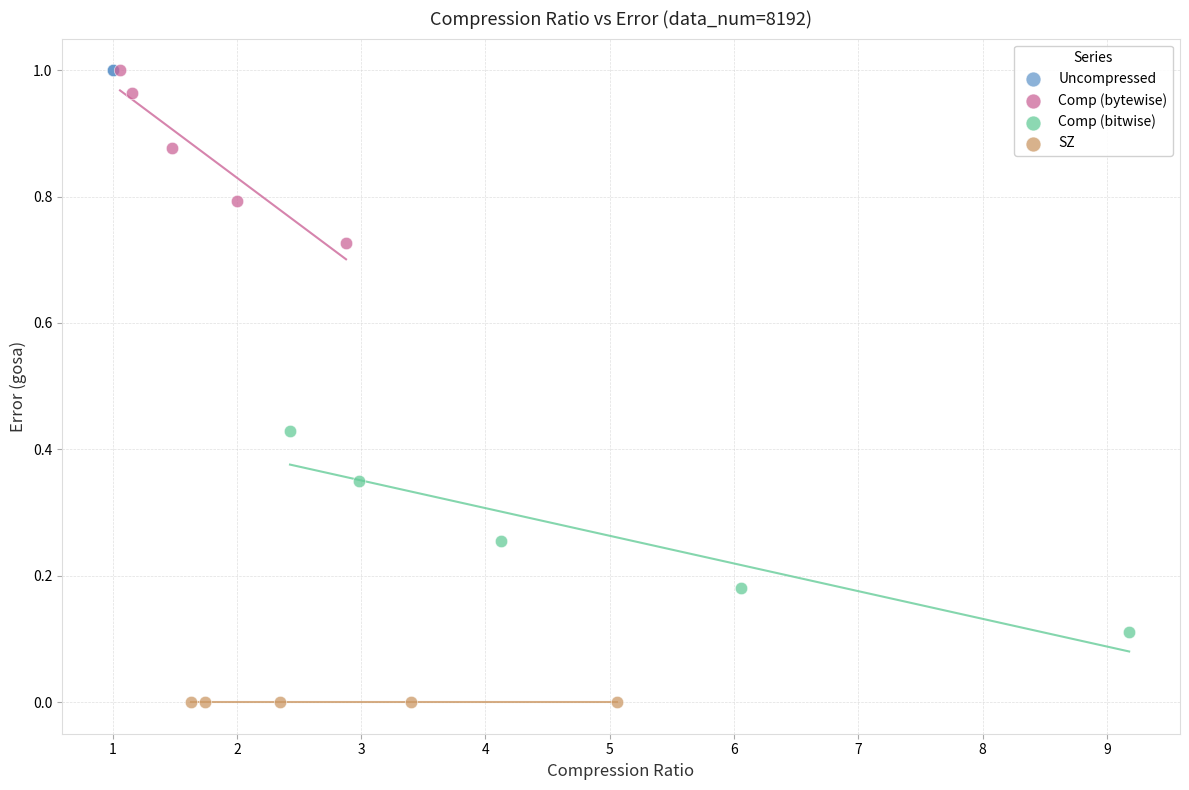

What are all the series names shown in the legend?

Uncompressed, Comp (bytewise), Comp (bitwise), SZ